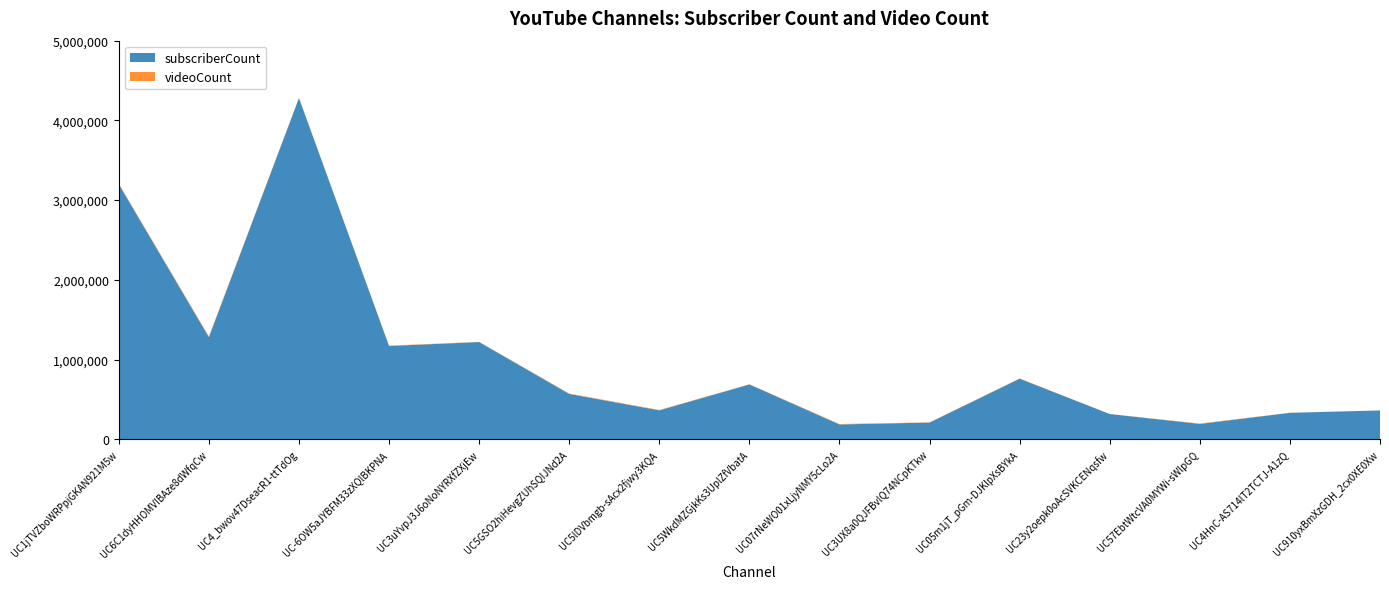

Reading right to left, what are all the values shown in this chart?

subscriberCount: UC910yxBmXzGDH_2cx0XE0Xw=362000	UC4HnC-AS714lT2TCTJ-A1zQ=332000	UC57EbtWtcVA0MYWi-sWlpGQ=193000	UC23y2oepk0oAcSVKCENqsfw=317000	UC05m1jT_pGm-DJKlpXsBYkA=760000	UC3UX8a0QJFBvlQ74NCpKTkw=210000	UC07rNeWO01xLjyNMY5cLo2A=186000	UC5WkdMZGjkKs3UplZfVbatA=688000	UC5lDVbmgb-sAcx2fjwy3KQA=363000	UC5GSO2hiHevgZUhSQIJNd2A=569000	UC3uYvpJ3J6oNoNYRXfZXjEw=1220000	UC-6OW5aJYBFM33zXQlBKPNA=1170000	UC4_bwov47DseacR1-ttTdOg=4280000	UC6C1dyHHOMVIBAze8dWfqCw=1280000	UC1jTVZboWRPpjGKAN921M5w=3200000
videoCount: UC910yxBmXzGDH_2cx0XE0Xw=89	UC4HnC-AS714lT2TCTJ-A1zQ=805	UC57EbtWtcVA0MYWi-sWlpGQ=4867	UC23y2oepk0oAcSVKCENqsfw=534	UC05m1jT_pGm-DJKlpXsBYkA=3660	UC3UX8a0QJFBvlQ74NCpKTkw=2953	UC07rNeWO01xLjyNMY5cLo2A=5856	UC5WkdMZGjkKs3UplZfVbatA=2504	UC5lDVbmgb-sAcx2fjwy3KQA=5262	UC5GSO2hiHevgZUhSQIJNd2A=4991	UC3uYvpJ3J6oNoNYRXfZXjEw=1631	UC-6OW5aJYBFM33zXQlBKPNA=5294	UC4_bwov47DseacR1-ttTdOg=2327	UC6C1dyHHOMVIBAze8dWfqCw=10627	UC1jTVZboWRPpjGKAN921M5w=6574